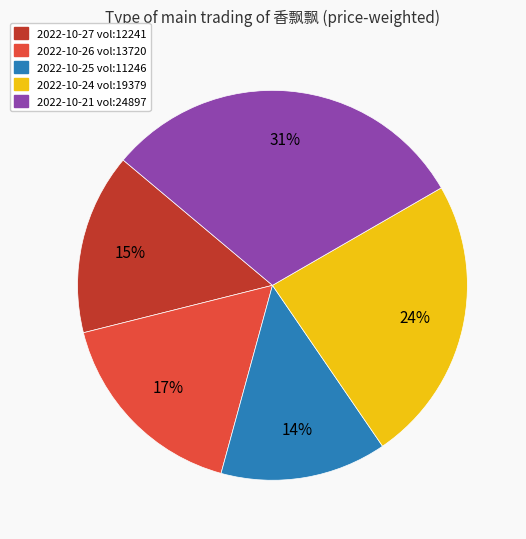

To the nearest percent, what is the average slice percentage?

20%